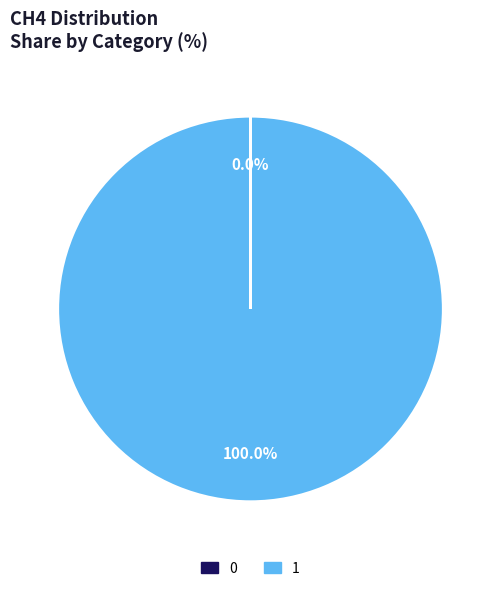

Which slice represents more than half of the pie?

1